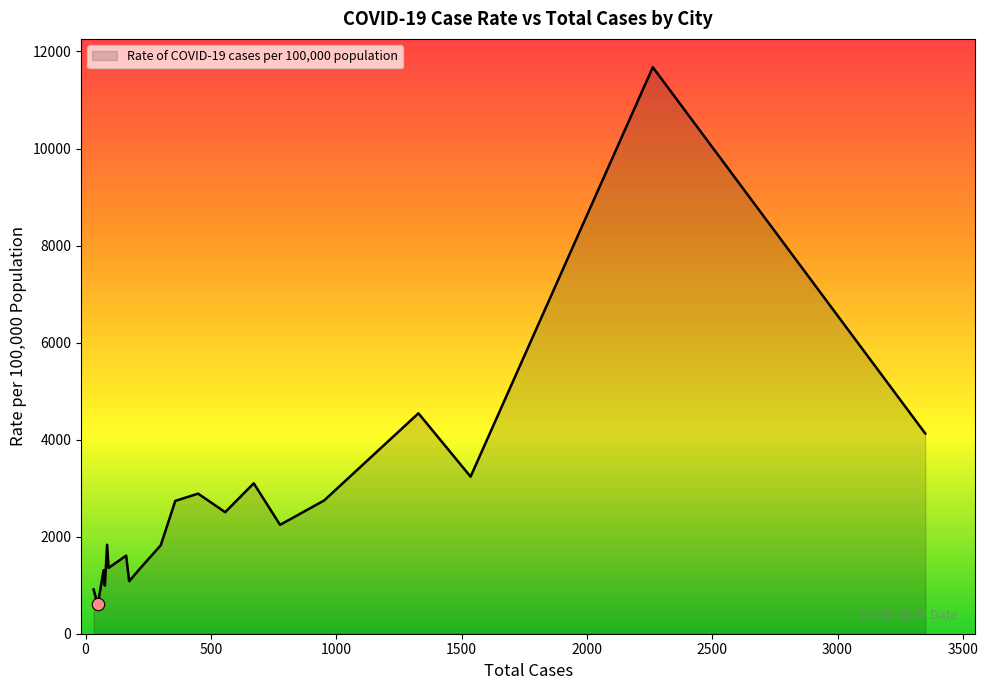

What is the maximum value shown in the chart?

11676